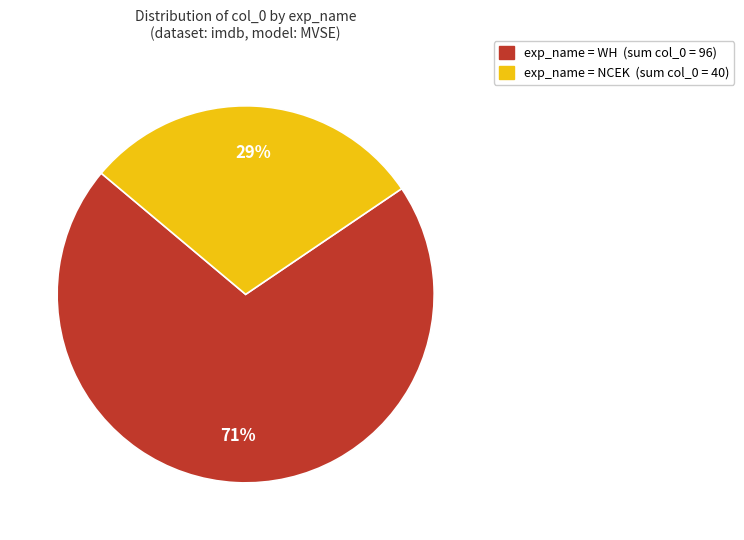

To the nearest percent, what is the average slice percentage?

50%